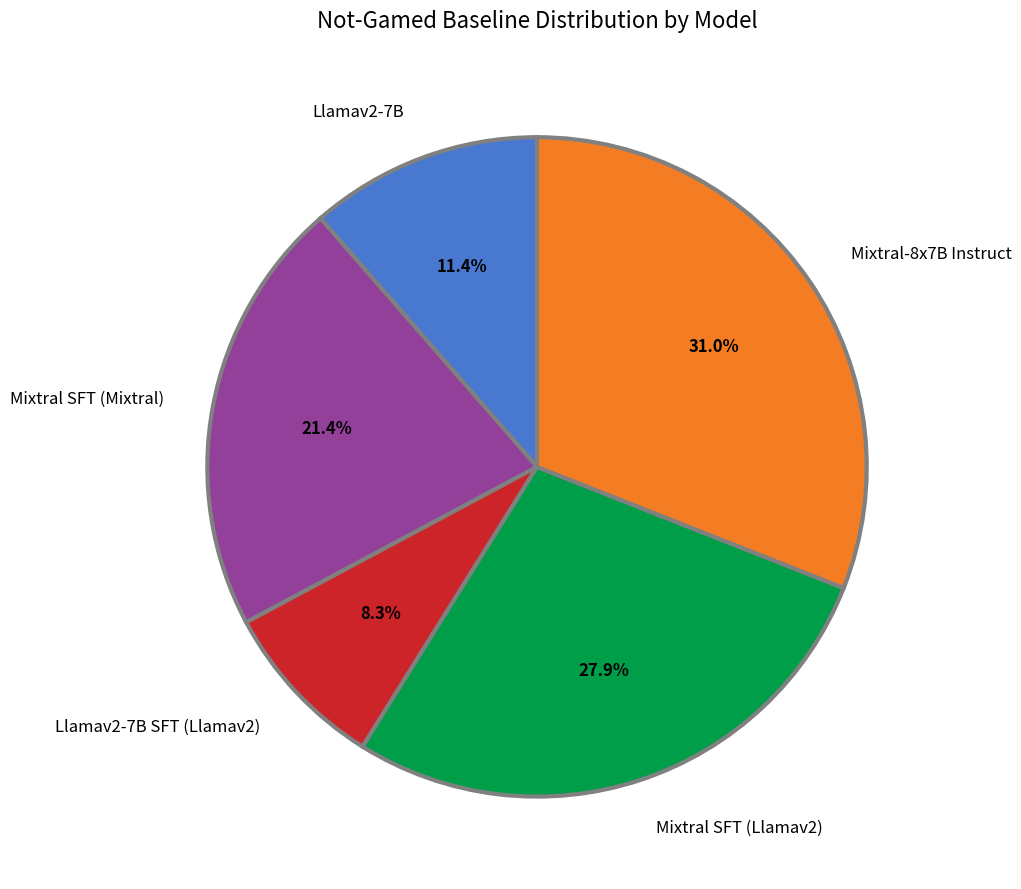

To the nearest percent, what is the difference between the largest and smallest slice percentages?

23%